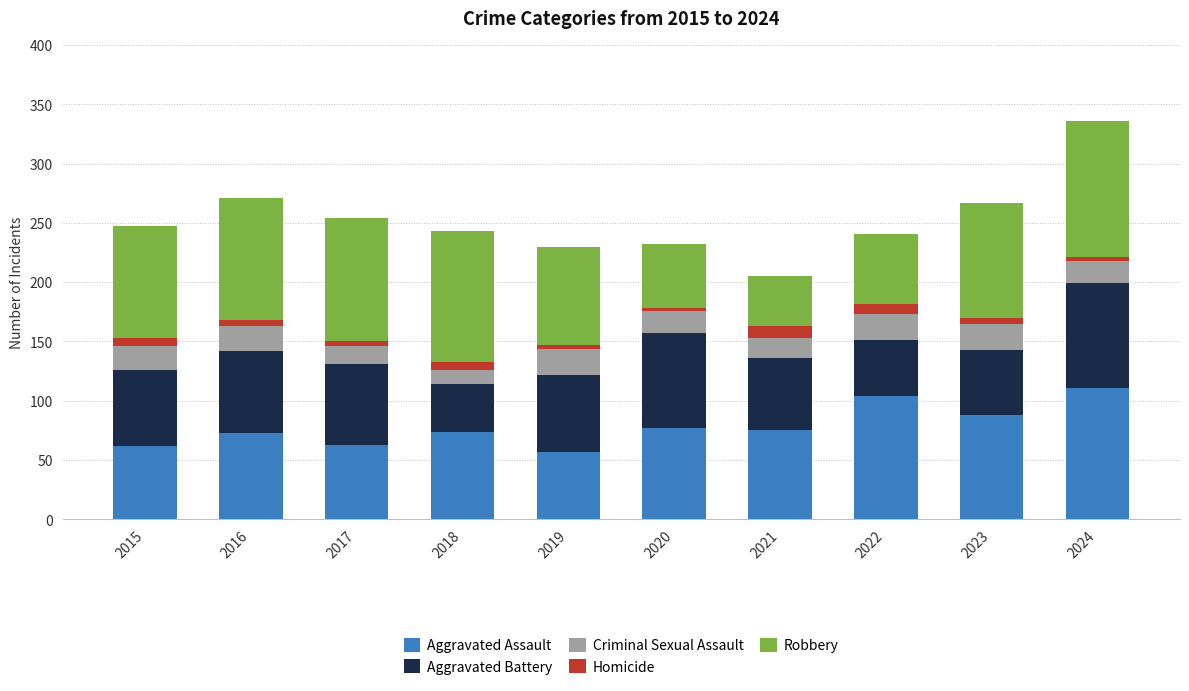

What is the difference between the second highest and minimum values in the Aggravated Assault series?

47